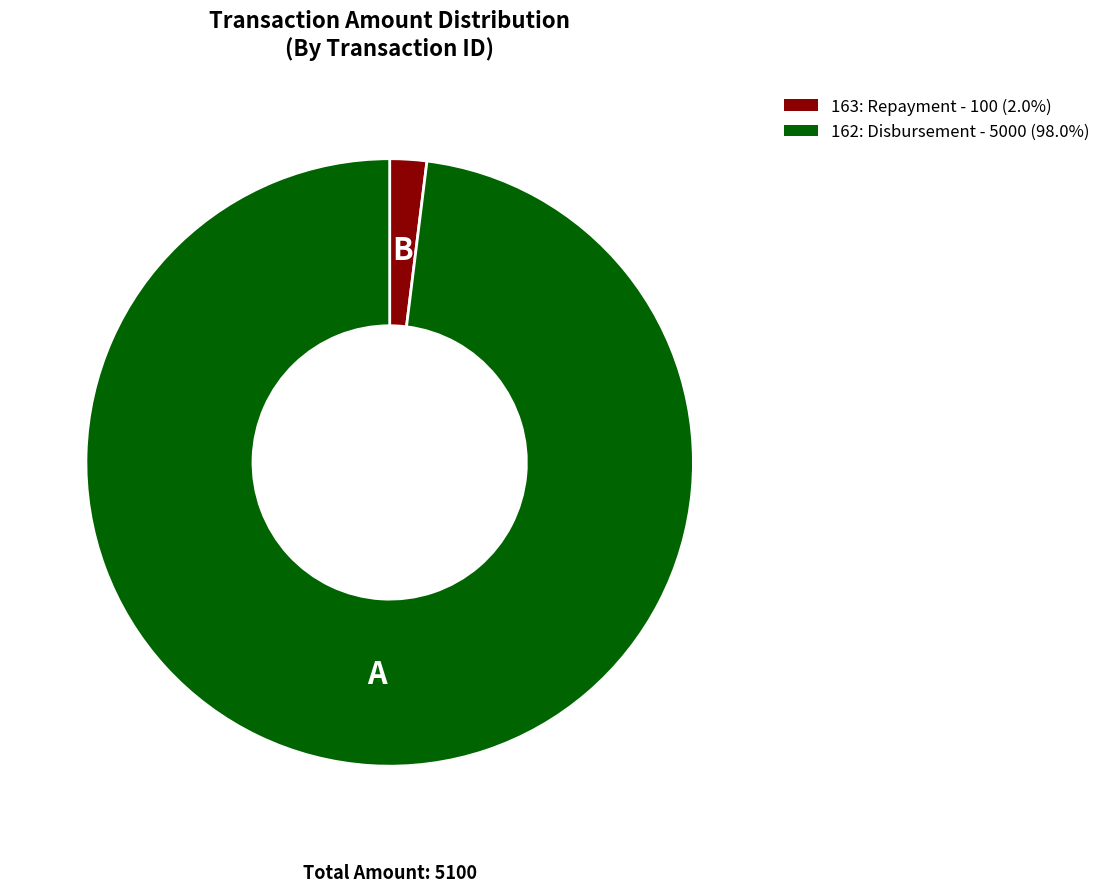

How many segments does this pie chart have?

2